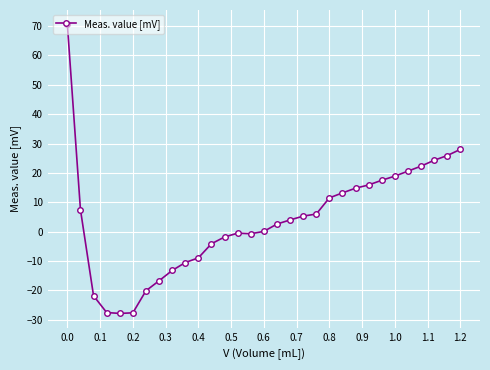

What is the value of the 19th point from the left?

5.3